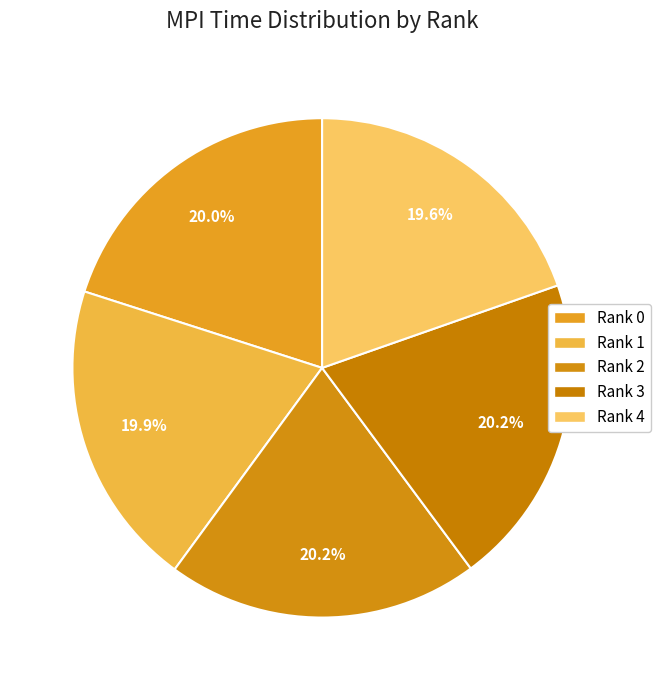

Which slice is the smallest?

Rank 4